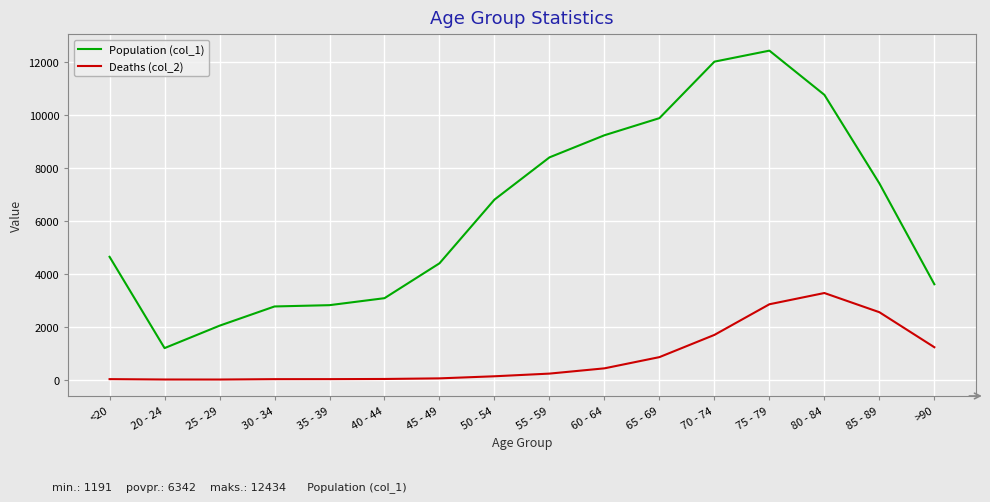

Is the value of Deaths (col_2) at 80 - 84 greater than the value of Population (col_1) at 20 - 24?

Yes